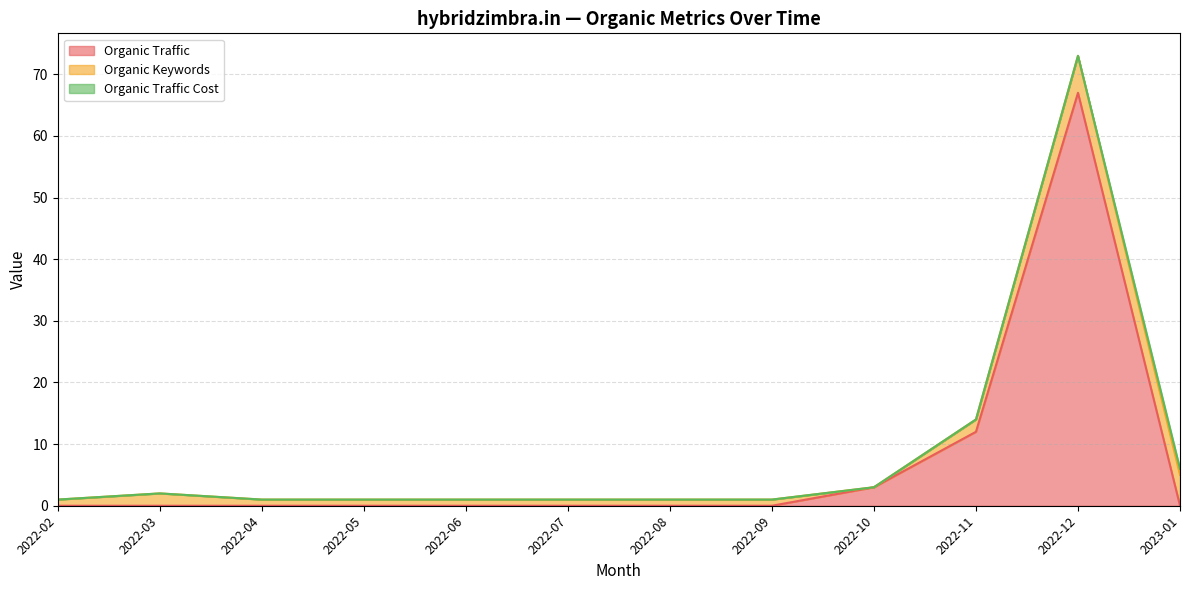

At which category is the sum across all series the highest?

2022-12